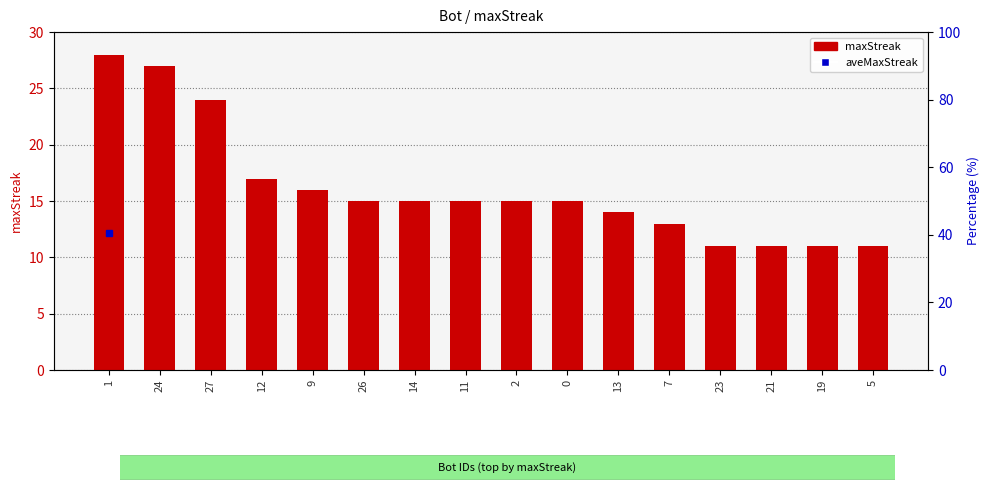

What is the label of the 5th bar from the right?

7